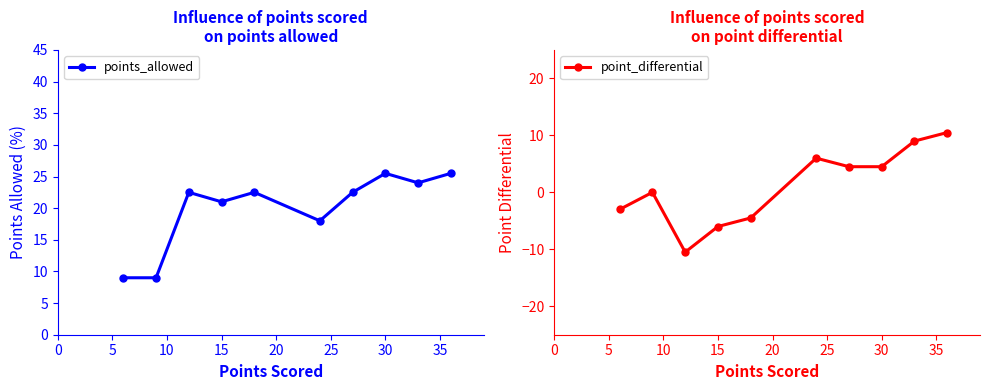

True or false: point_differential and points_allowed intersect in this chart.

False